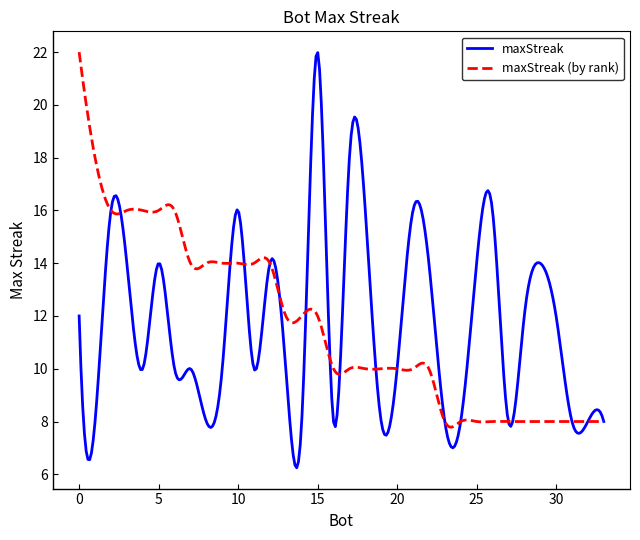

What is the maximum value for maxStreak (by rank)?

22.0